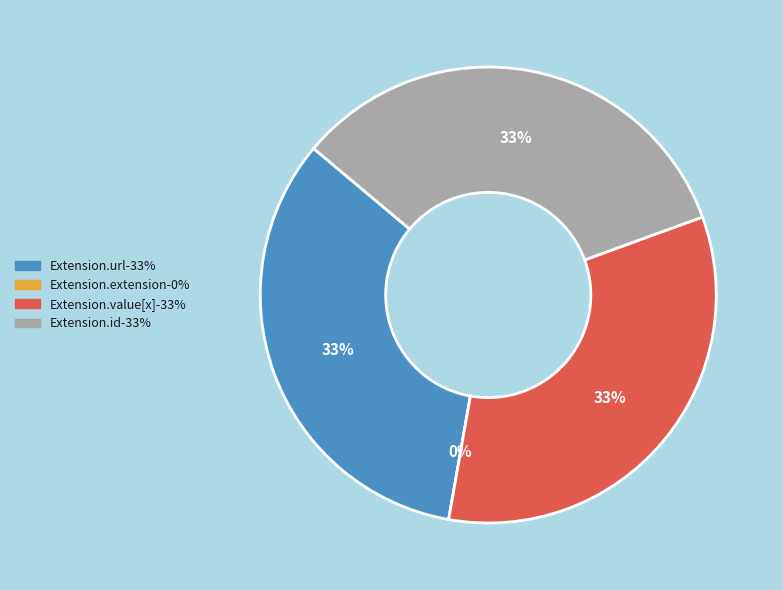

To the nearest percent, what is the average slice percentage?

25%